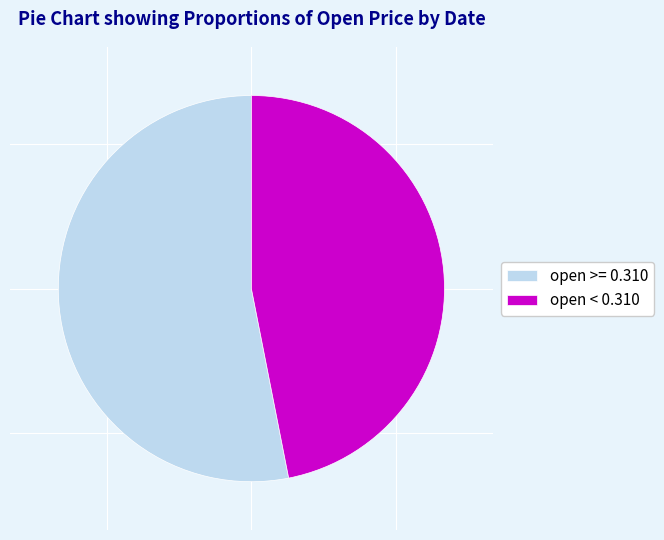

How many segments does this pie chart have?

2